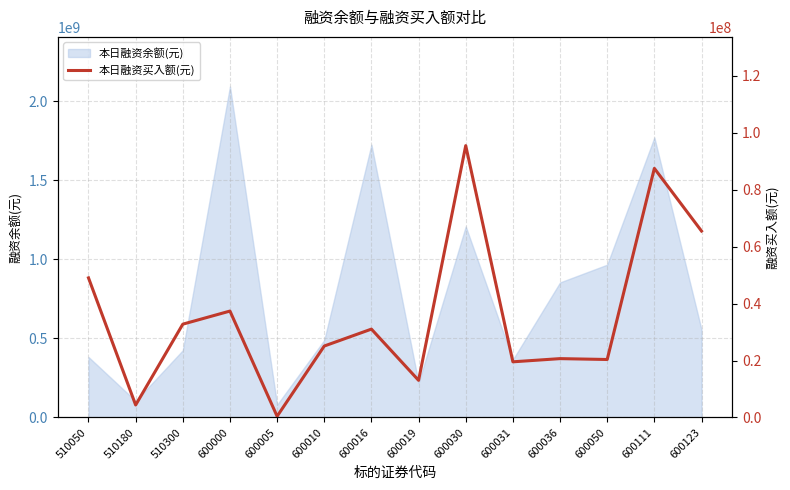

How many data points are less than 31017222?

7